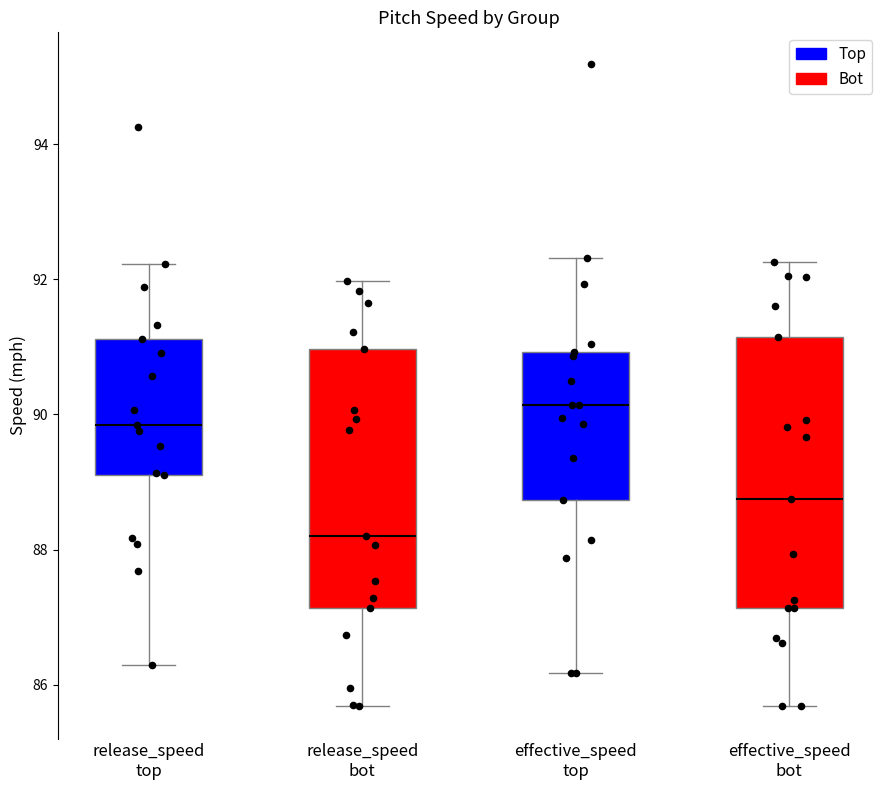

Reading left to right, read every box against the y-axis: the position of its median line, the range the box covers, and the ends of its whiskers. The values are not printed on the chart, so give them approximately, as read against the axis.

release_speed top: median 89.8, box 89.2 to 91.2, whiskers 86.2 to 92.2
release_speed bot: median 88.2, box 87.2 to 91.0, whiskers 85.6 to 92.0
effective_speed top: median 90.2, box 88.8 to 91.0, whiskers 86.2 to 92.4
effective_speed bot: median 88.8, box 87.2 to 91.2, whiskers 85.6 to 92.2